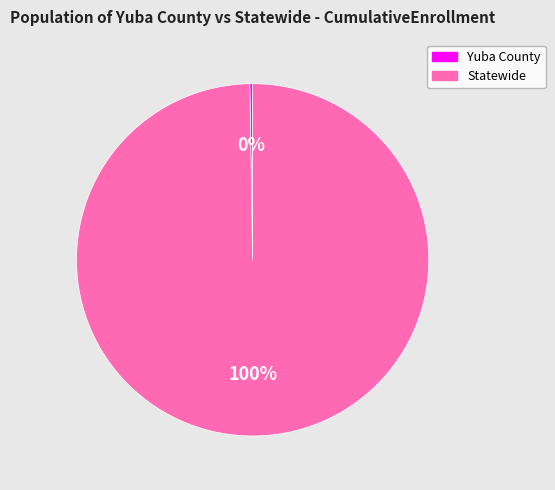

To the nearest percent, what percentage of the pie is Statewide?

100%